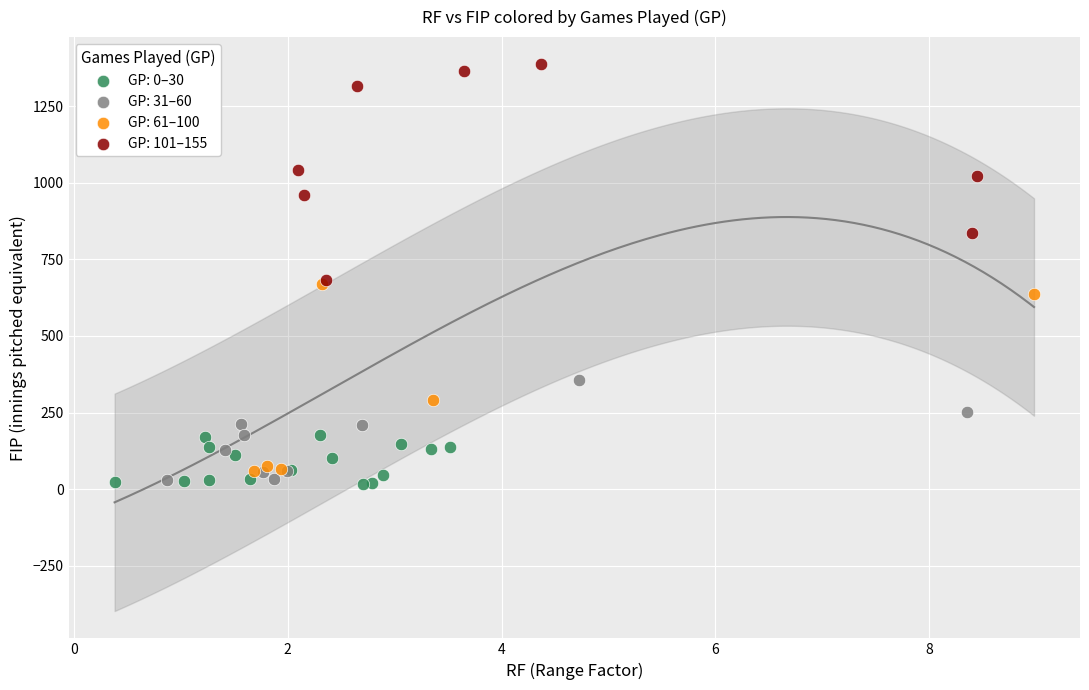

Which series has the largest Y range (max minus min)?

GP: 101–155